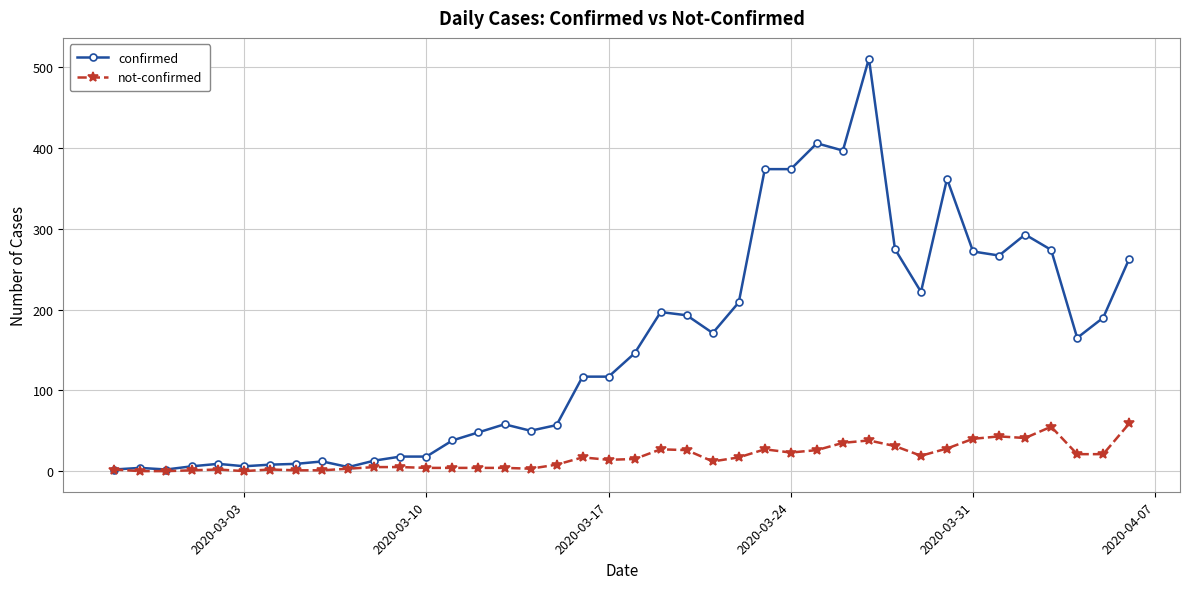

What is the value of the not-confirmed point at the 38th from the left?

21